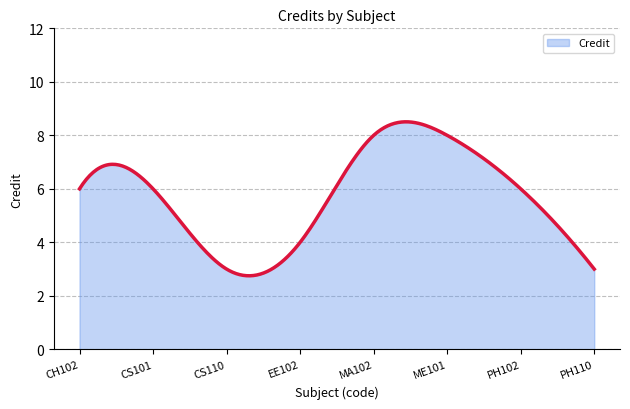

What is the greatest value displayed?

8.5